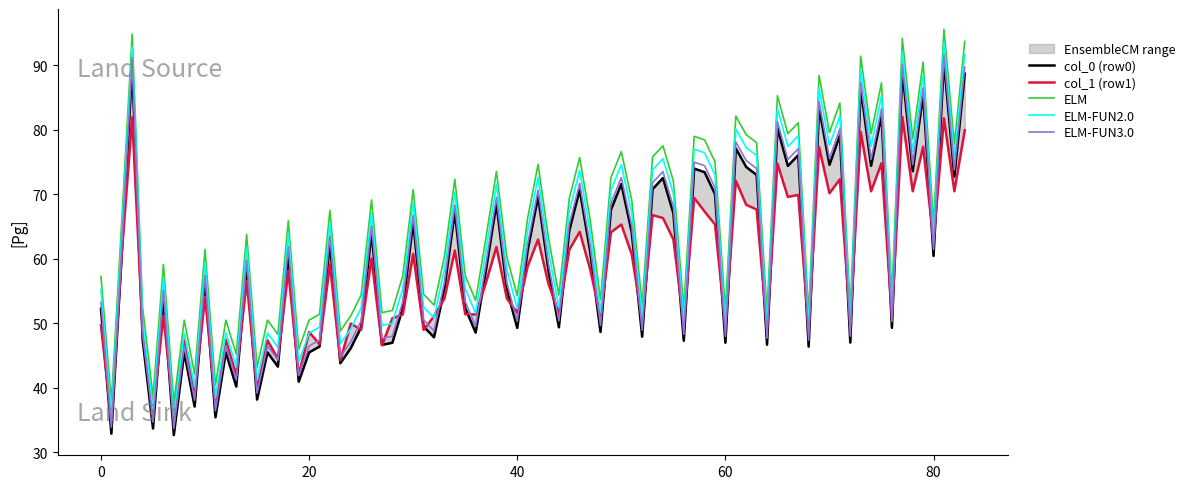

What is the total value across all series at 2?

304.0